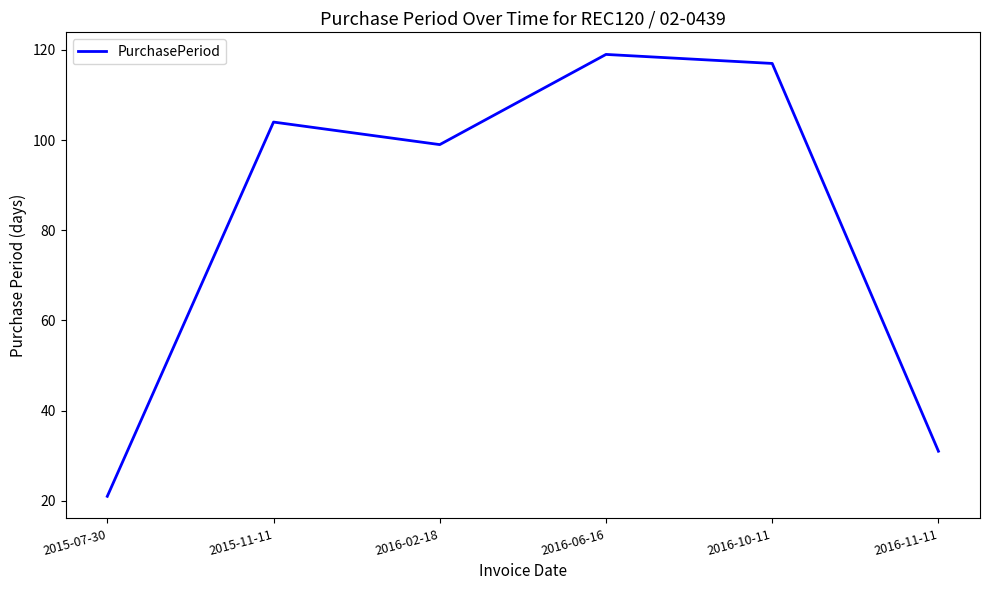

The value at 2016-11-11 is 12. True or false?

False